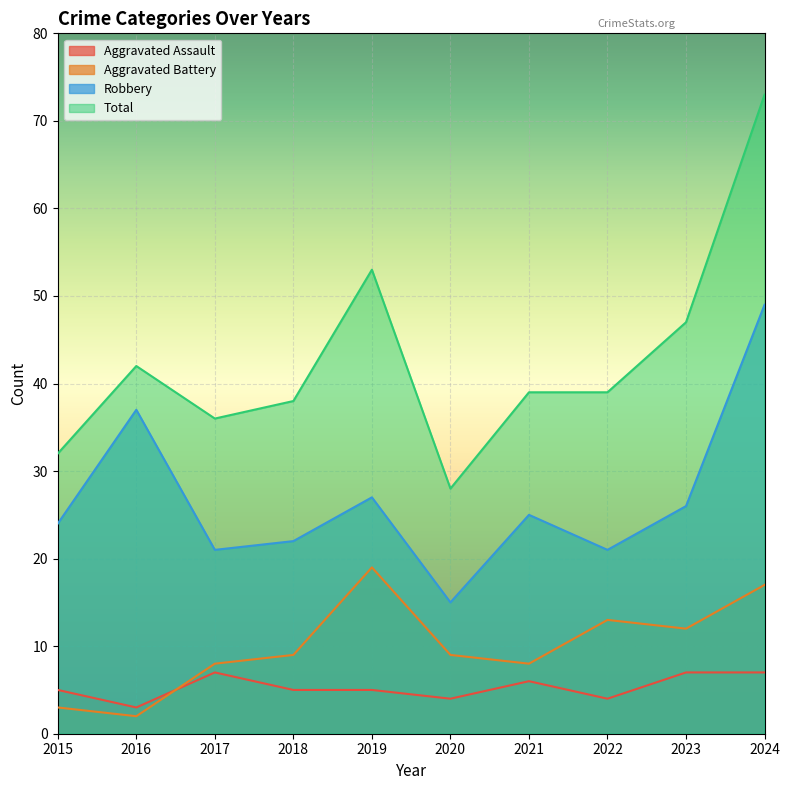

Does the chart display data point markers on the line(s)?

No